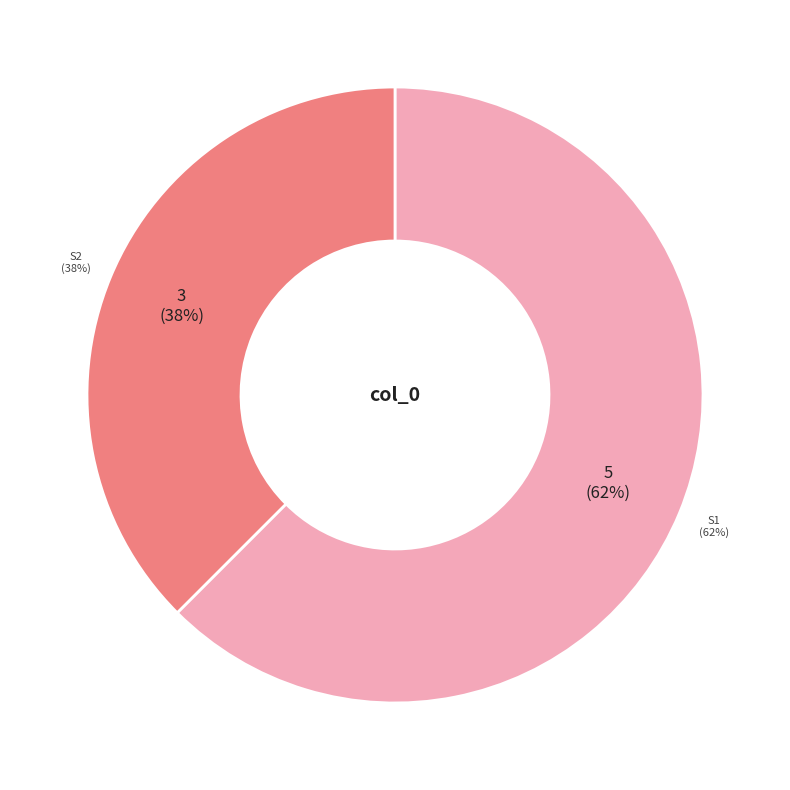

Count the number of slices in the pie.

2